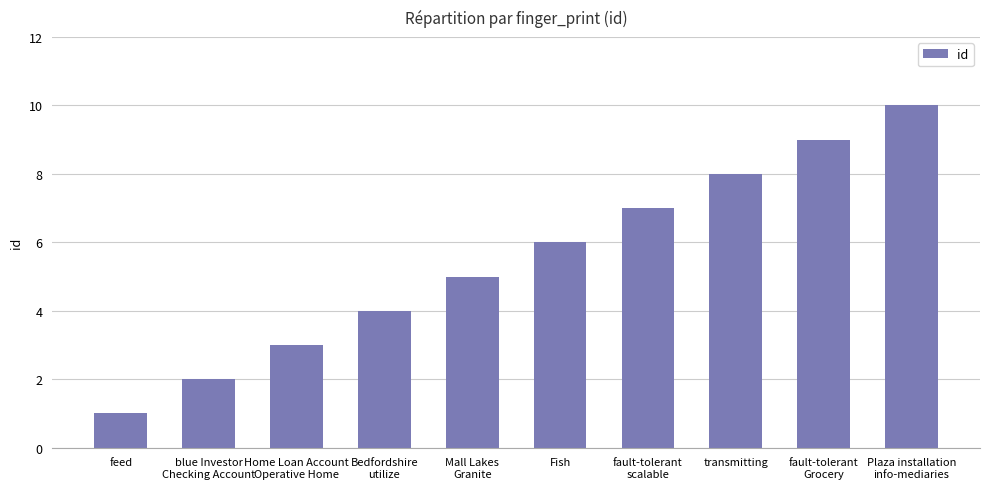

What position from the right is Bedfordshire
utilize?

7